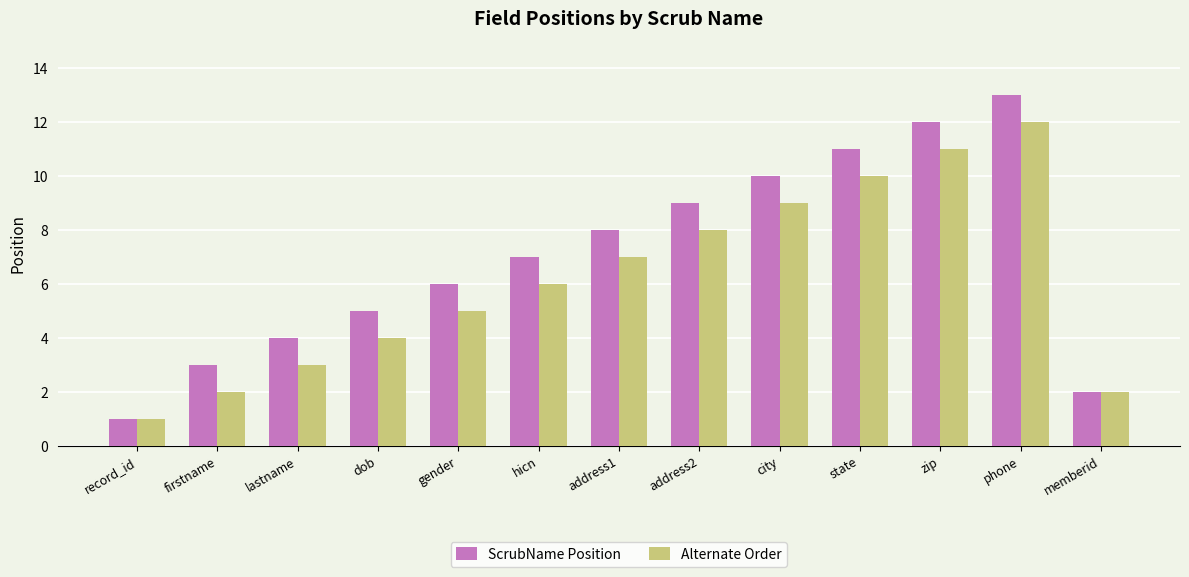

Rank the series by their average value, from lowest to highest.

Alternate Order, ScrubName Position